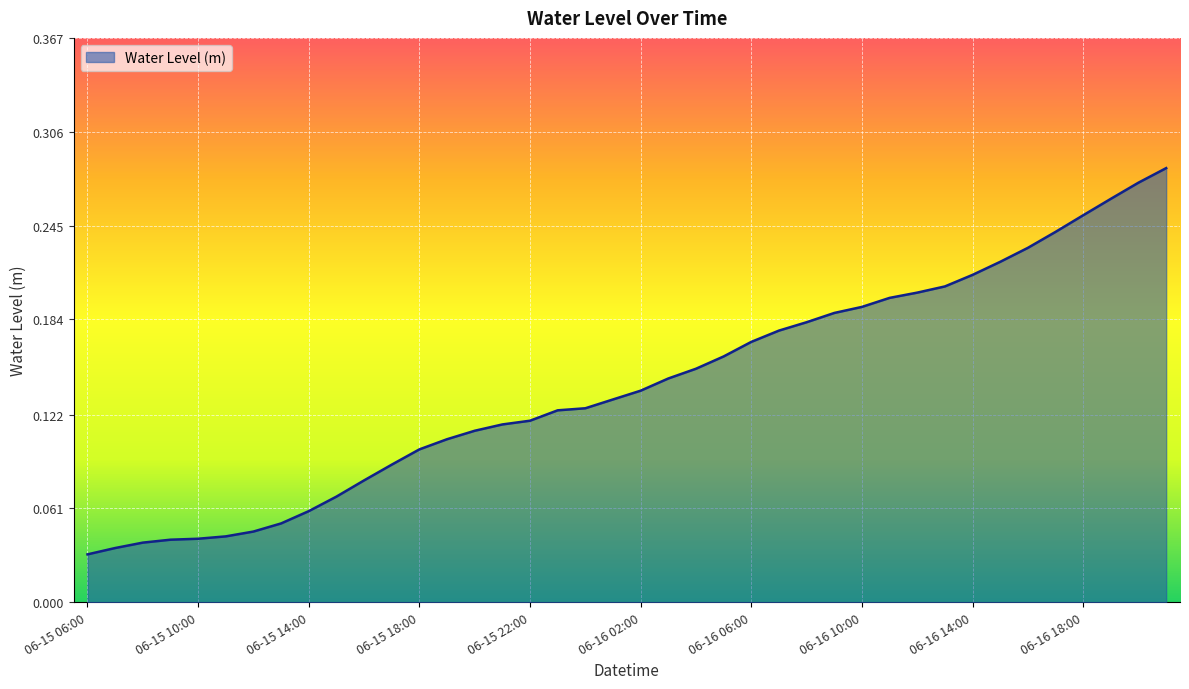

Count the values in the range 0 to 1.

40